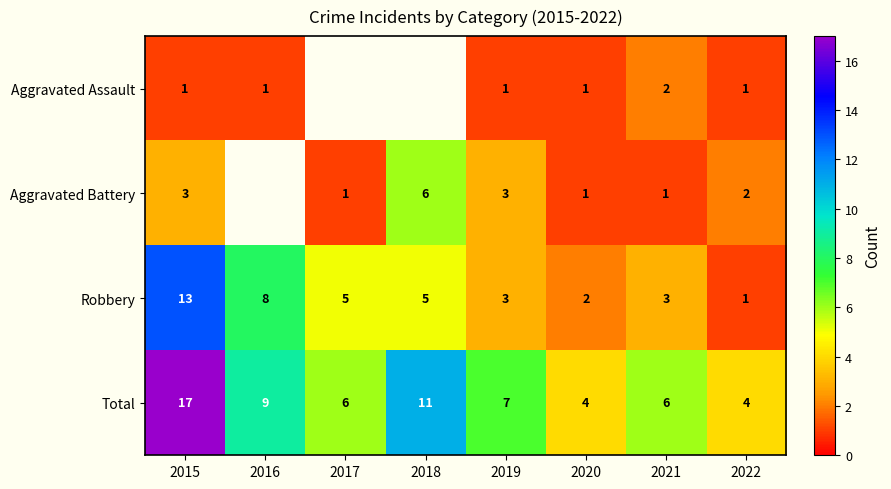

Which has a higher value, 2018 or 2020?

2020